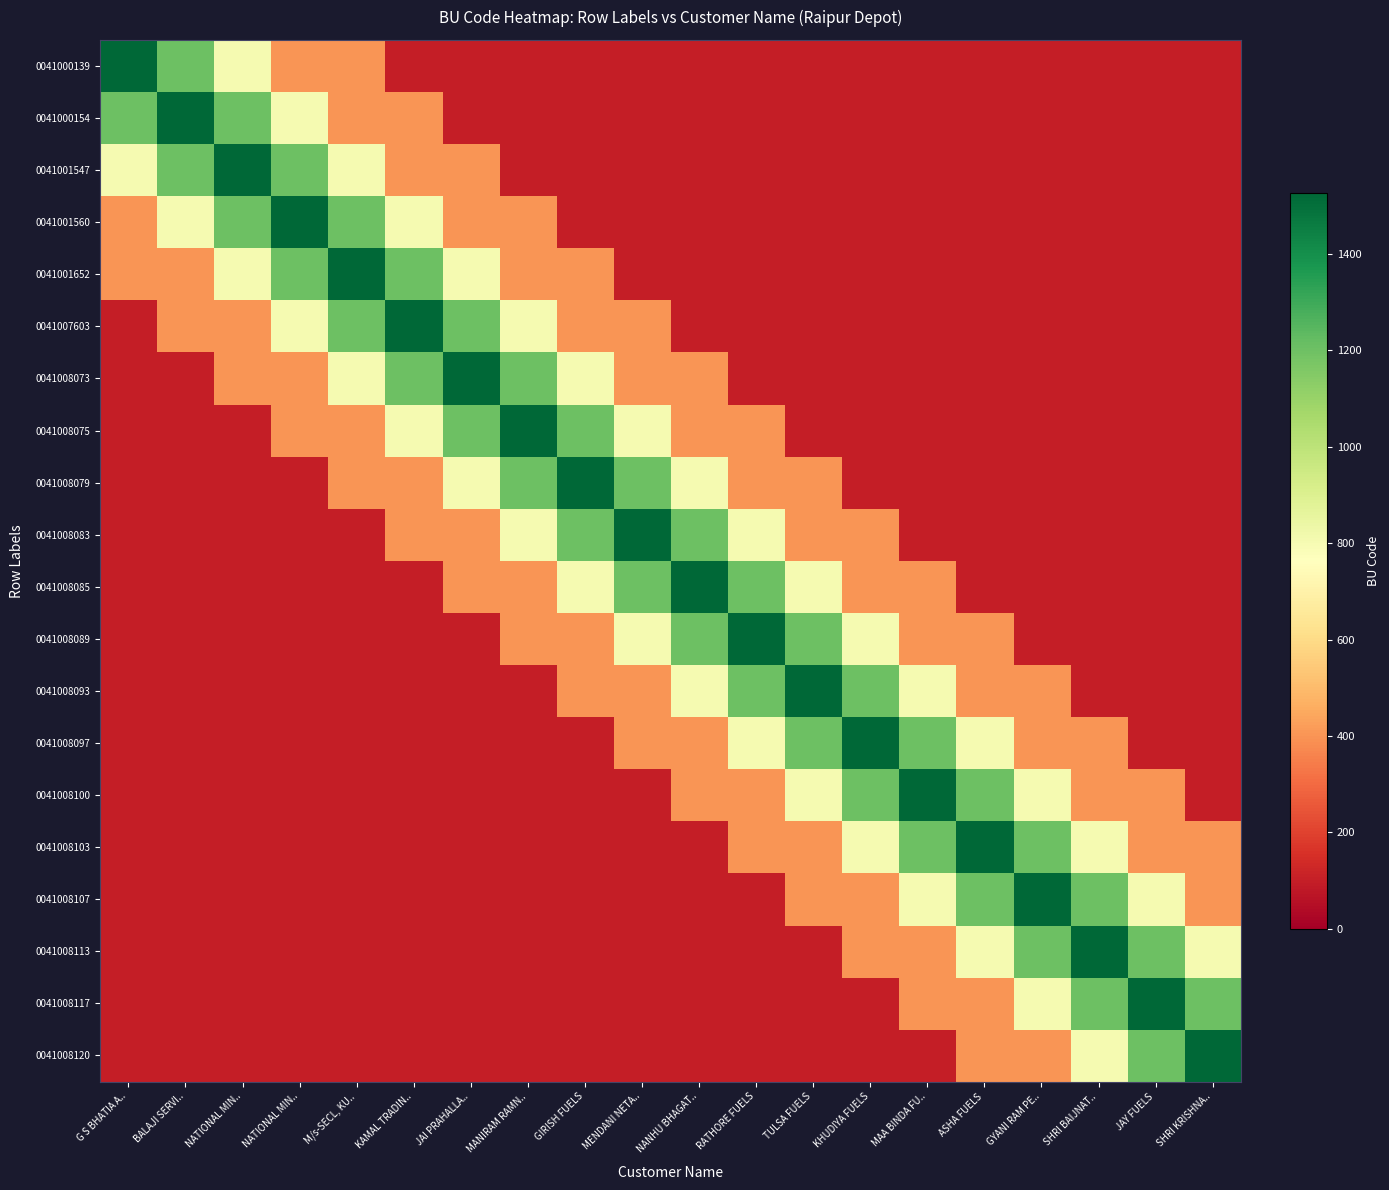

At how many categories does at least one series exceed 1044?

20